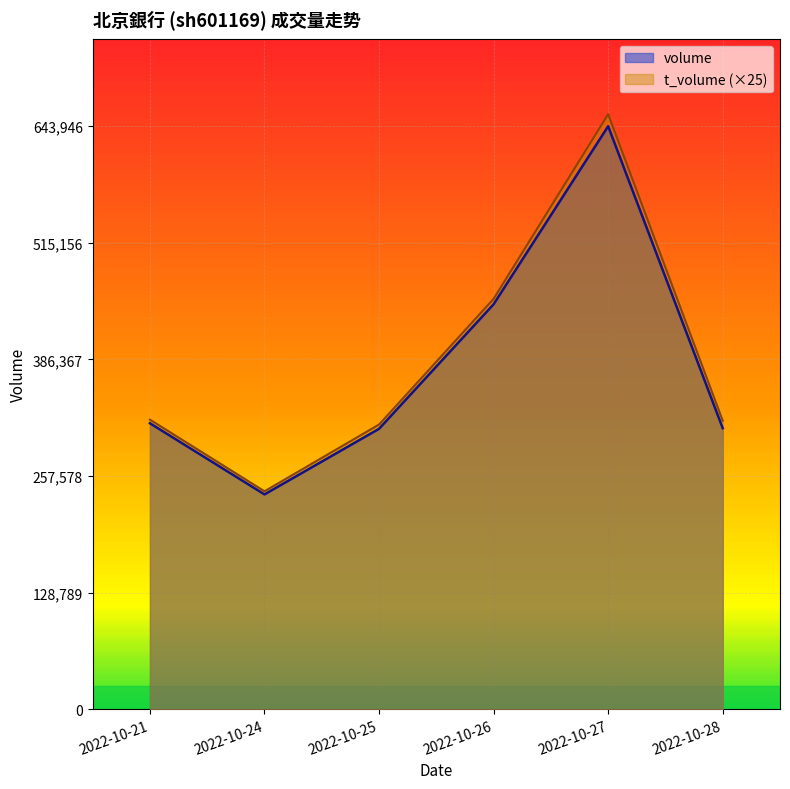

At which label does t_volume reach its minimum?

2022-10-24